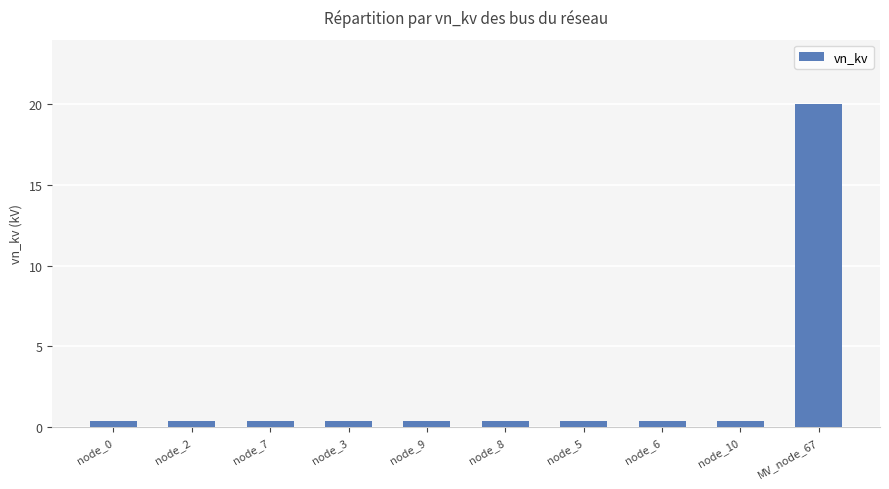

What position from the left is node_8?

6